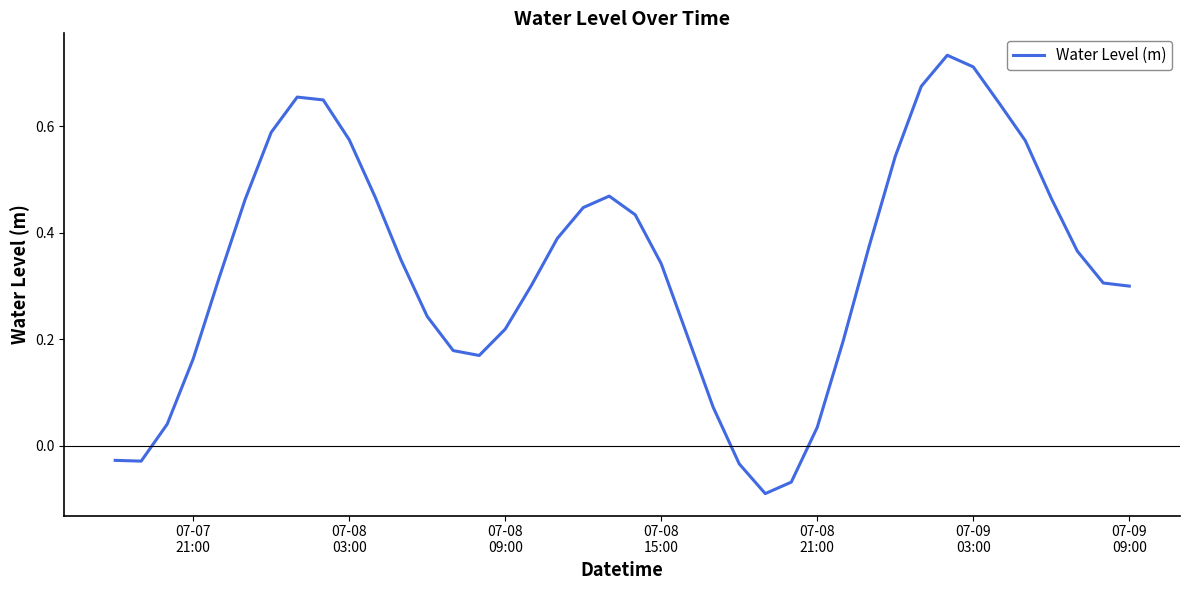

What is the difference between the maximum and minimum values?

0.8